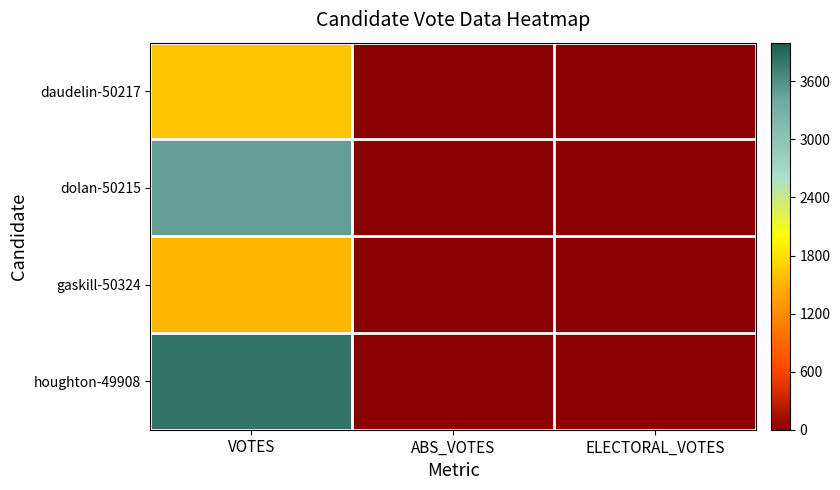

Which label corresponds to the largest value in the chart?

VOTES